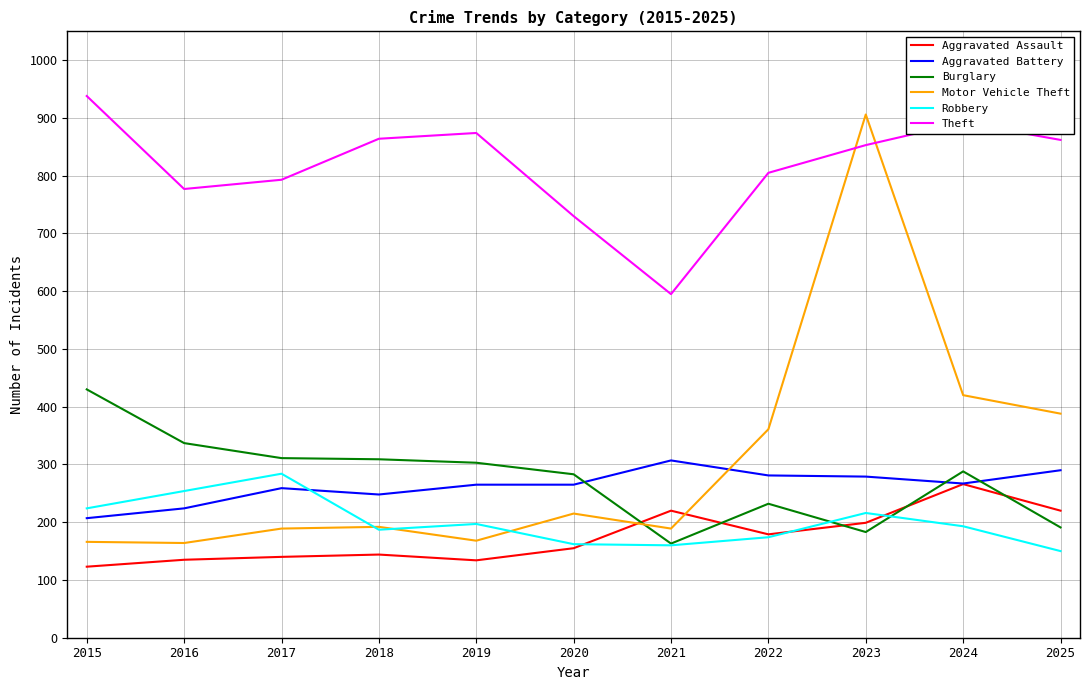

Rank the series by their maximum value, from lowest to highest.

Aggravated Assault, Robbery, Aggravated Battery, Burglary, Motor Vehicle Theft, Theft